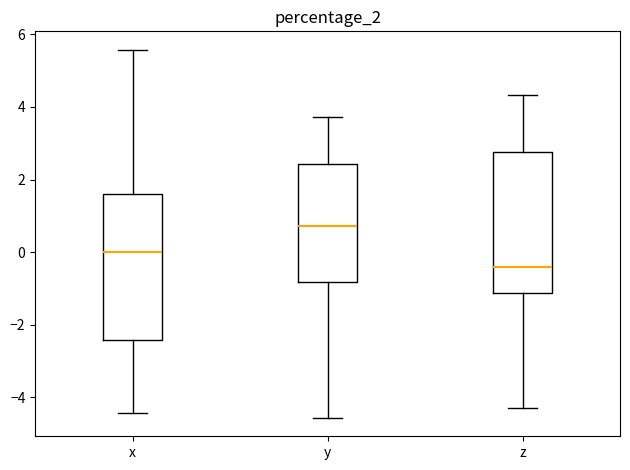

Which box has the highest median line?

y